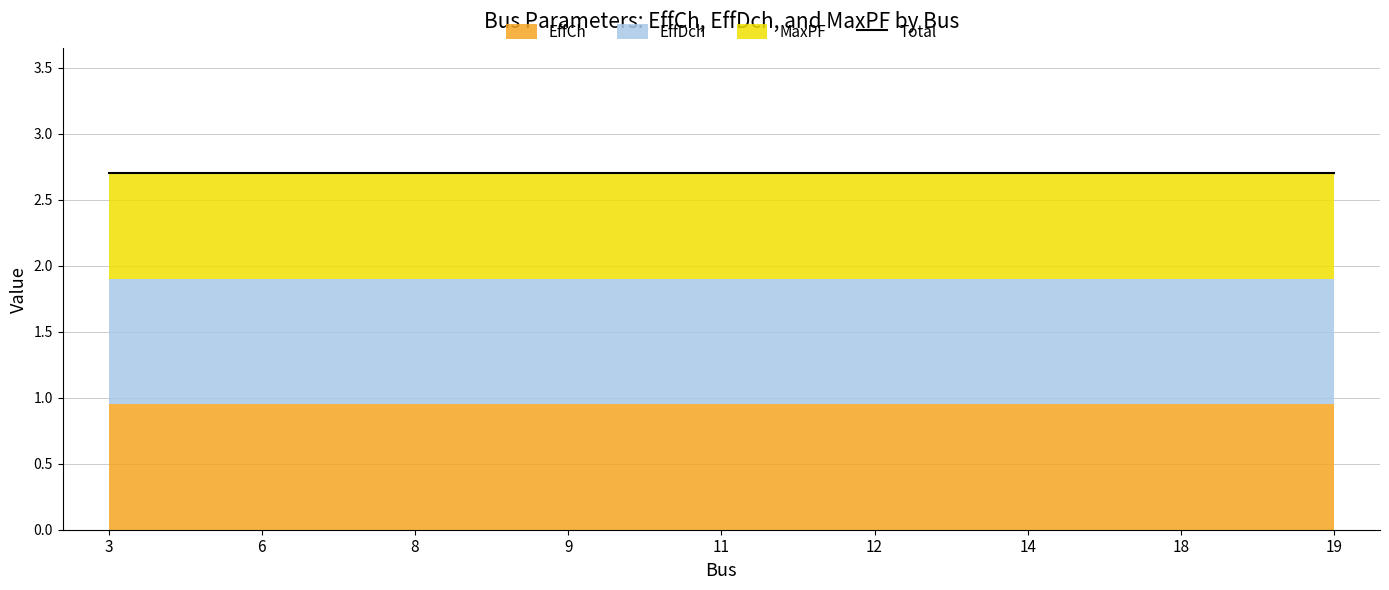

True or false: EffCh and MaxPF intersect in this chart.

False